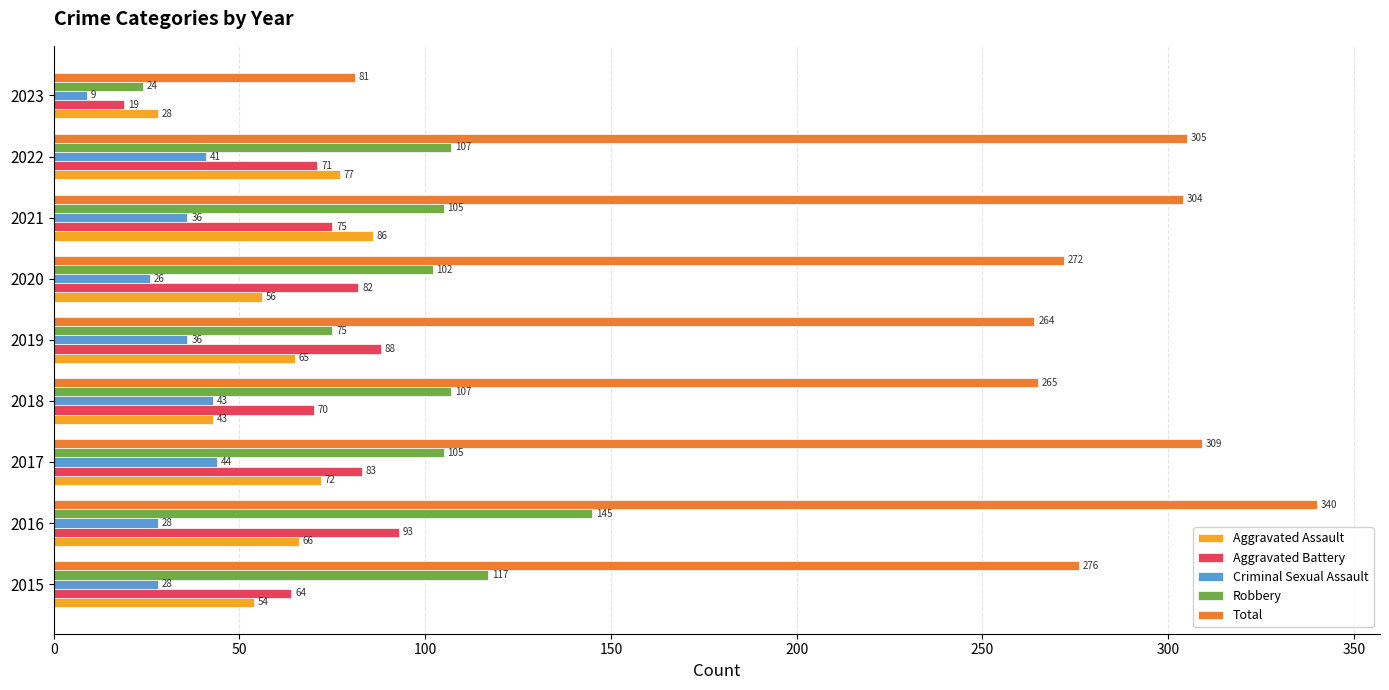

What is the total value across all series at 2018?

528